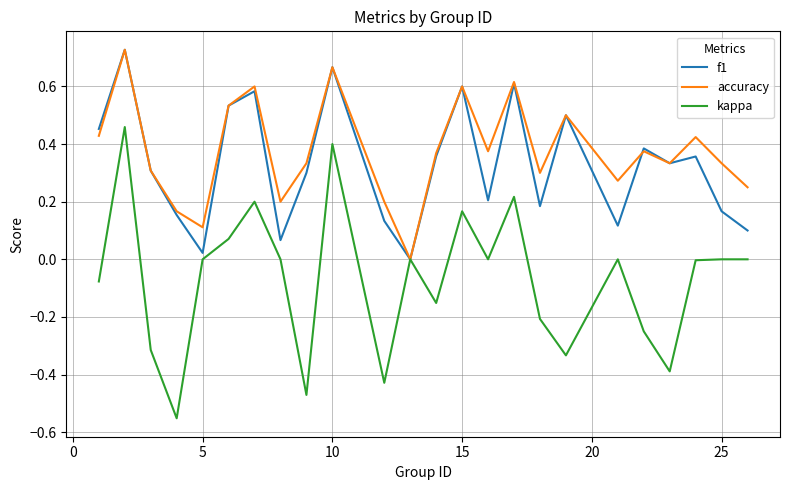

Which series has the largest range (max minus min)?

kappa